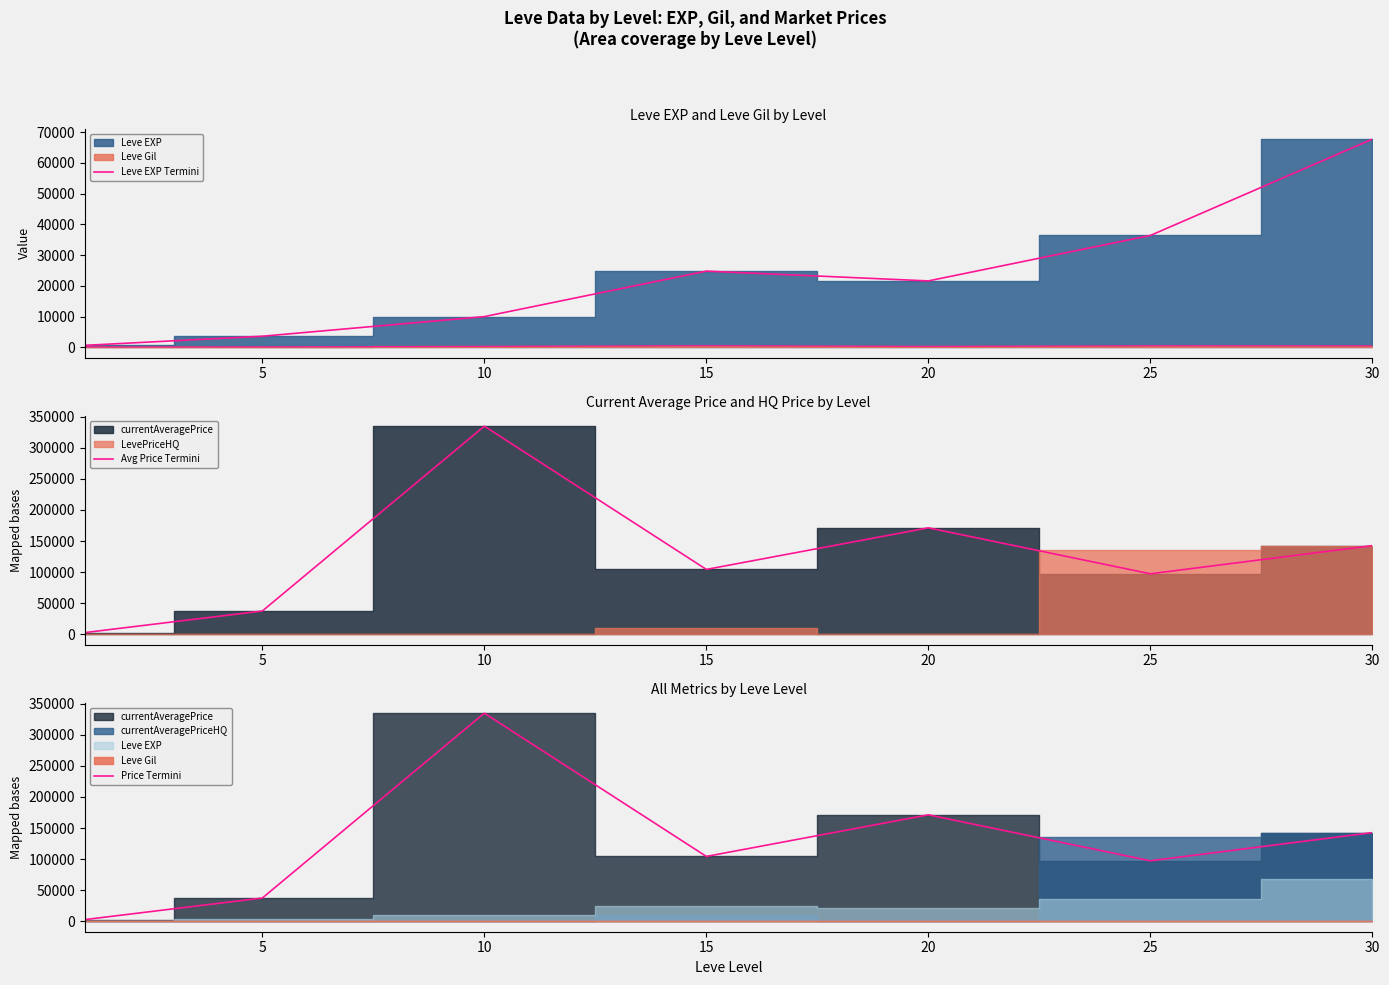

Where does the Leve EXP Termini series first go above 21600?

15